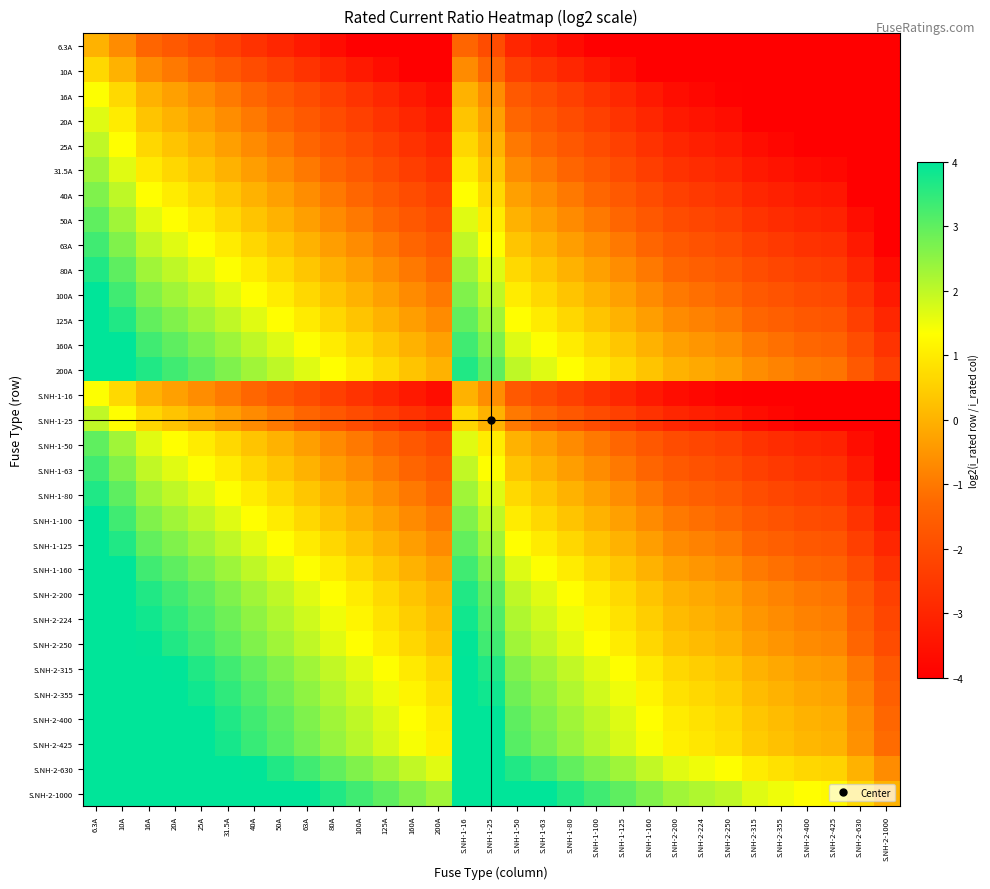

At S.NH-1-63, list the series in order from smallest to largest.

6.3A, 10A, 16A, S.NH-1-16, 20A, 25A, S.NH-1-25, 31.5A, 40A, 50A, S.NH-1-50, 63A, S.NH-1-63, 80A, S.NH-1-80, 100A, S.NH-1-100, 125A, S.NH-1-125, 160A, S.NH-1-160, 200A, S.NH-2-200, S.NH-2-224, S.NH-2-250, S.NH-2-315, S.NH-2-355, S.NH-2-400, S.NH-2-425, S.NH-2-630, S.NH-2-1000